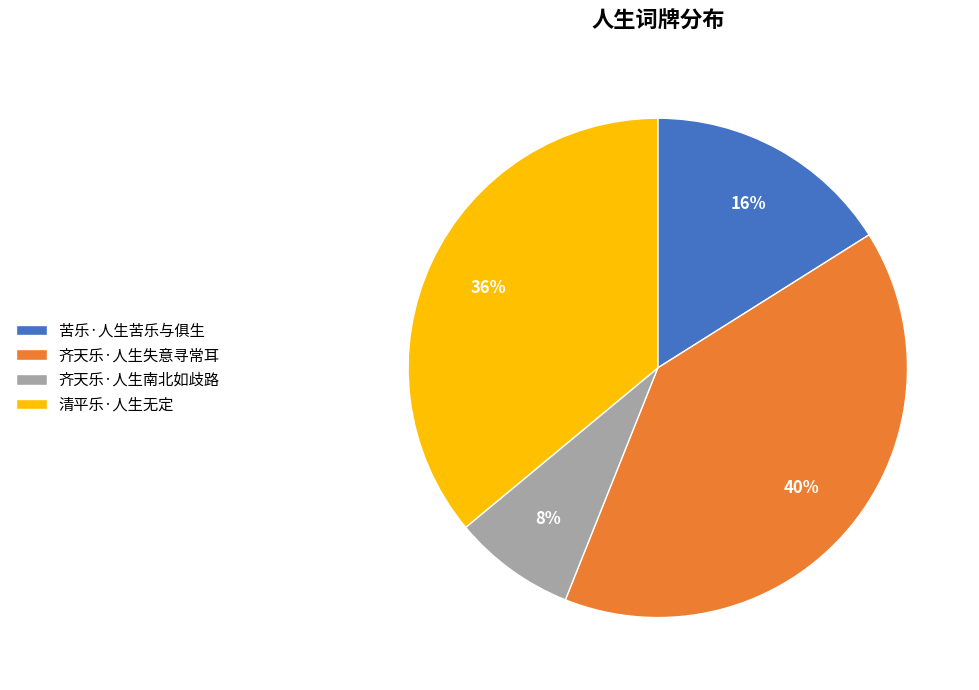

How many segments does this pie chart have?

4